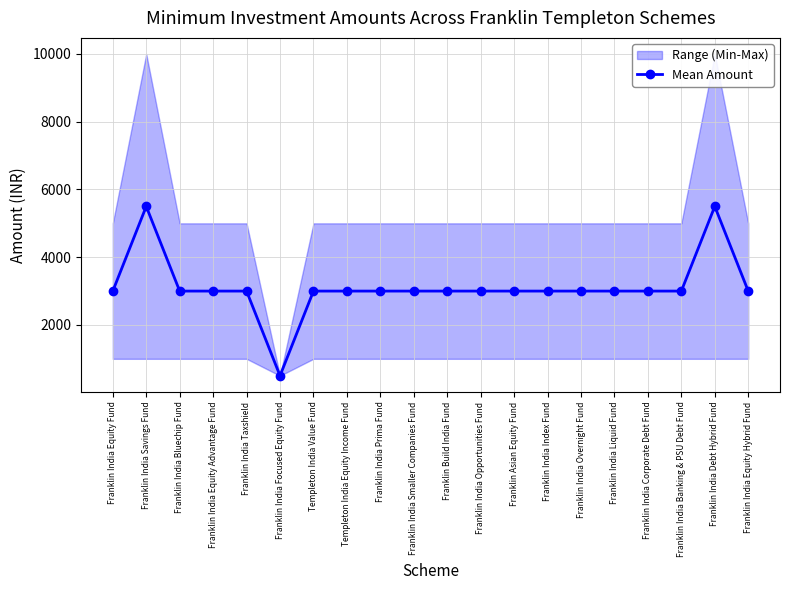

How many points are lower than both their immediate neighbors (excluding endpoints)?

1